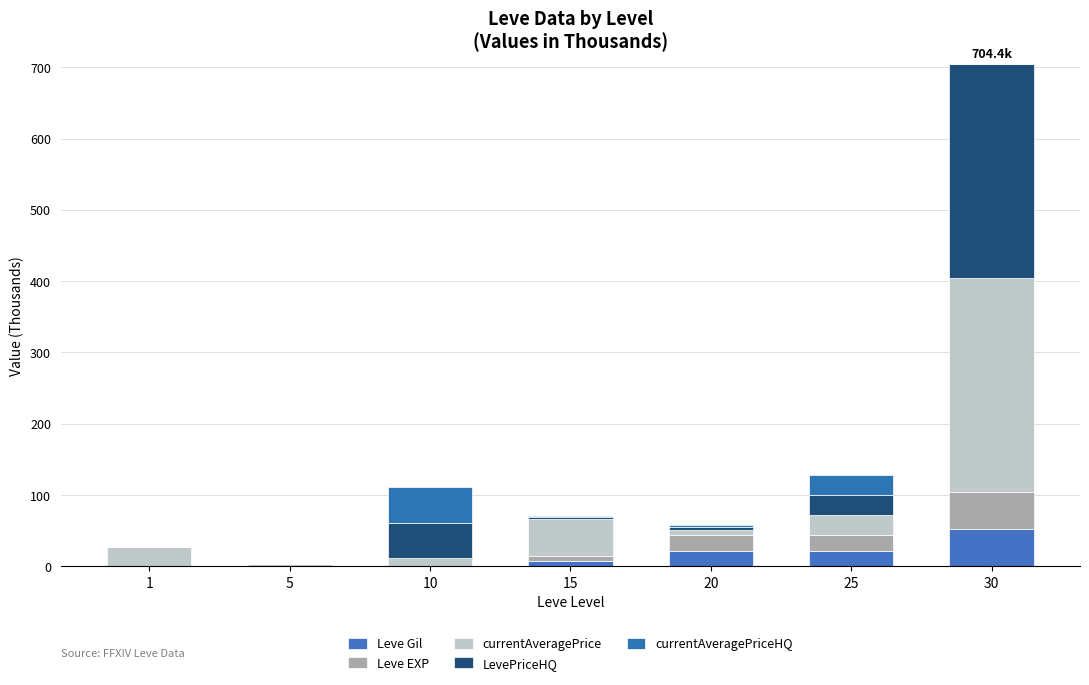

Is it true that Leve EXP equals 0.0 at 10?

True